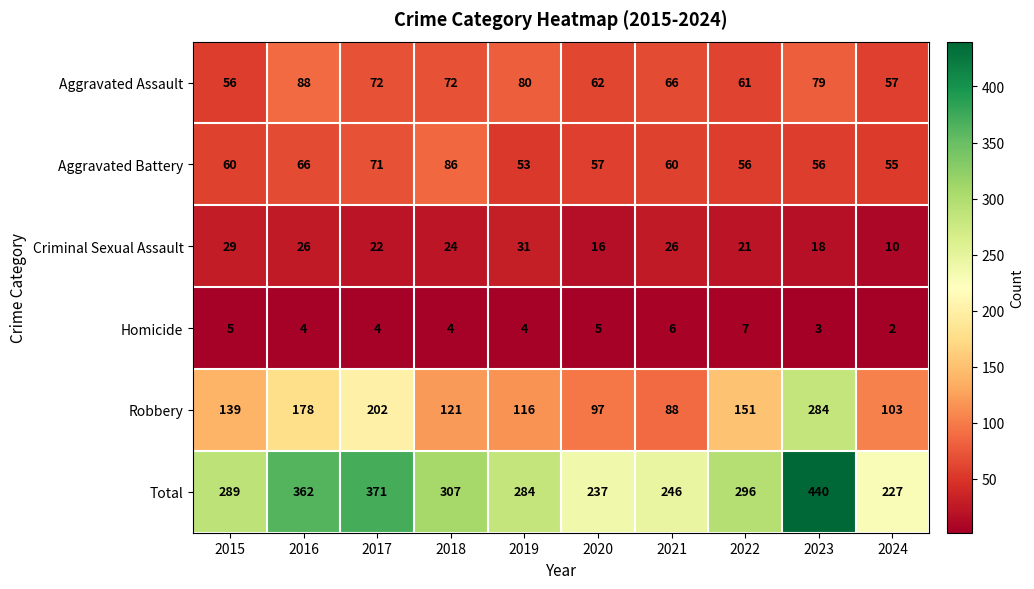

At which label does Total reach its minimum?

2024